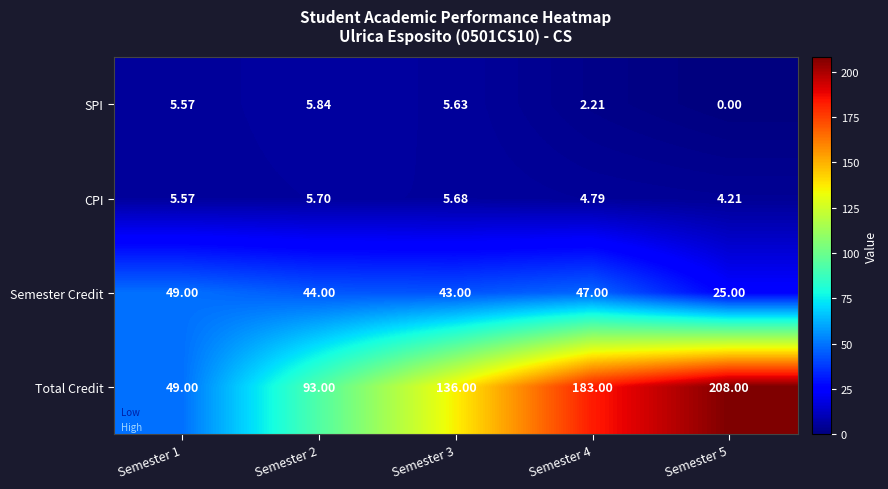

Between Semester 2 and Semester 5, which series saw the biggest shift?

Total Credit